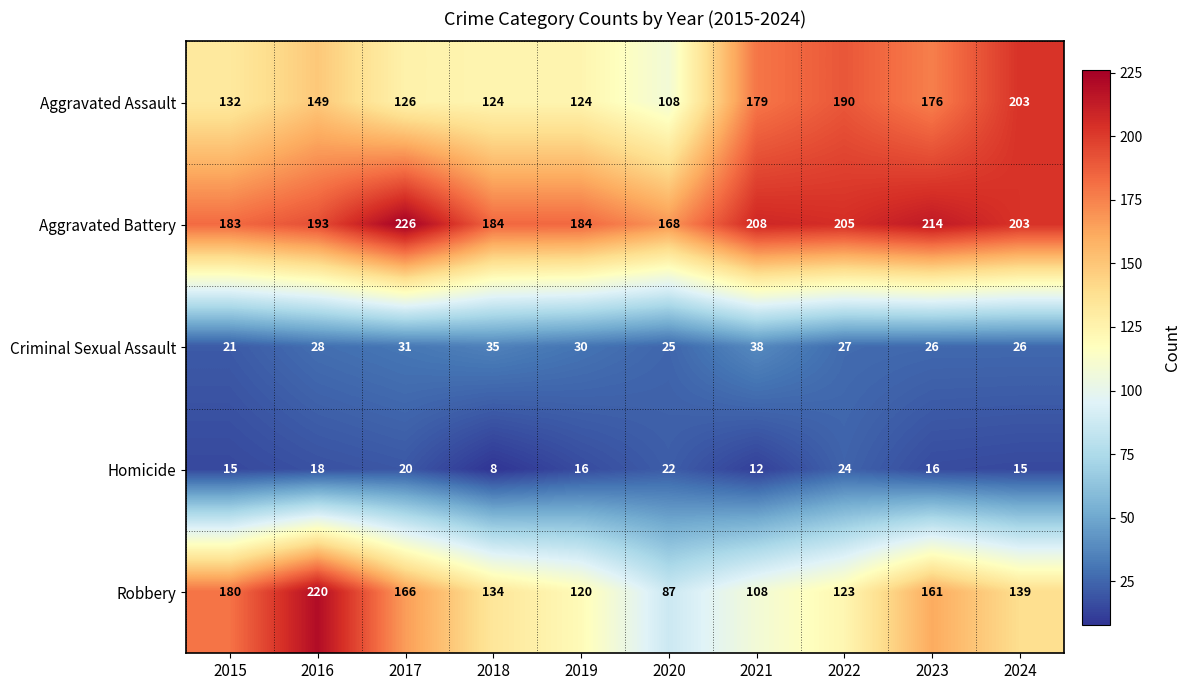

Which series has the largest total across all categories?

Aggravated Battery